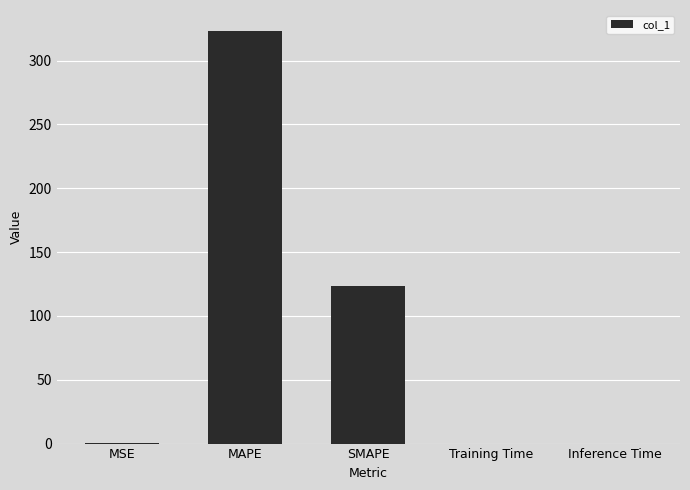

Between Inference Time and MAPE, which is larger?

MAPE